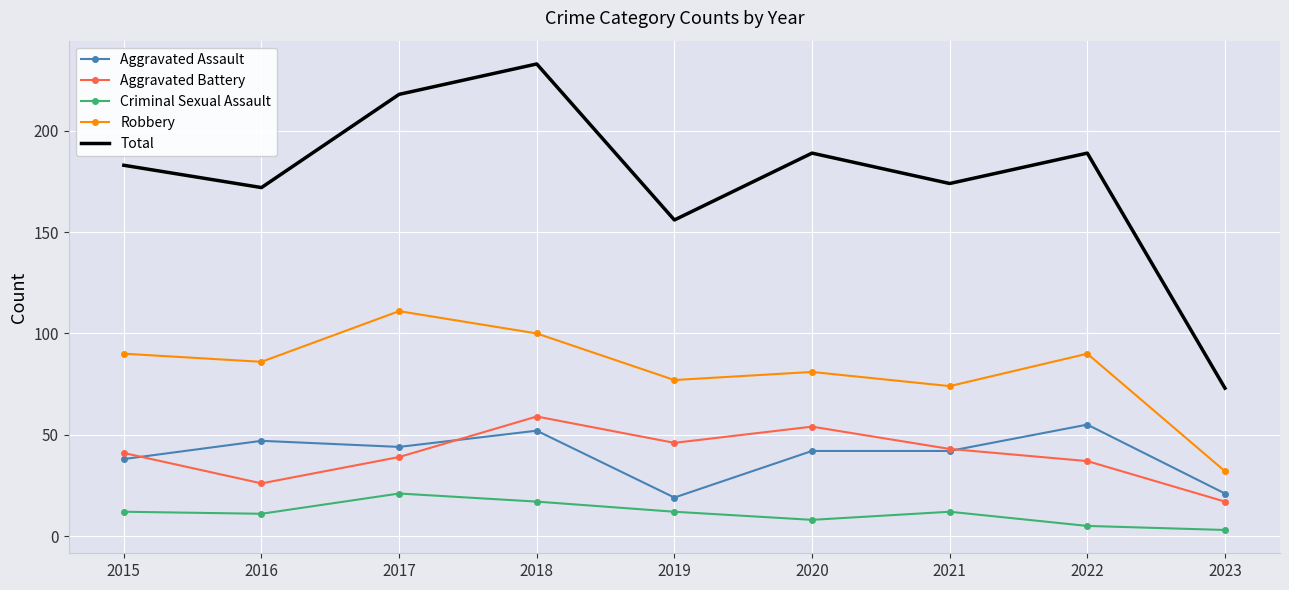

What is the difference between the highest and lowest values at 2016?

161